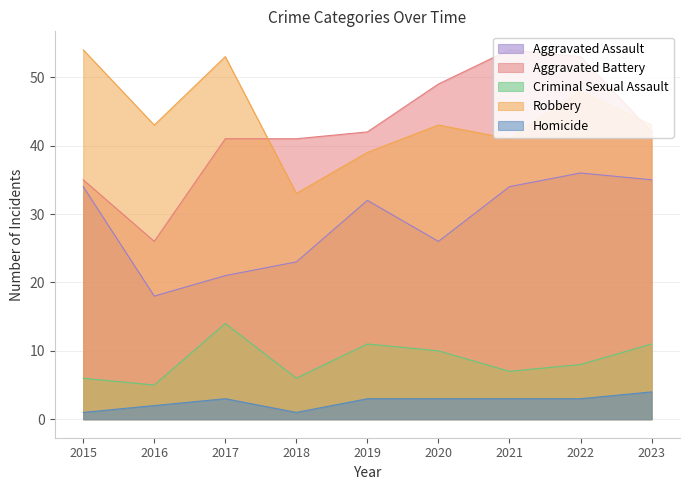

Which series has the widest spread of values?

Aggravated Battery